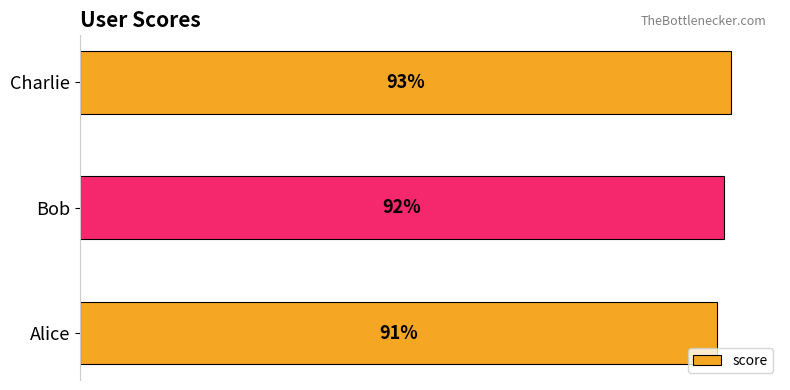

Between Alice and Charlie, which is larger?

Charlie